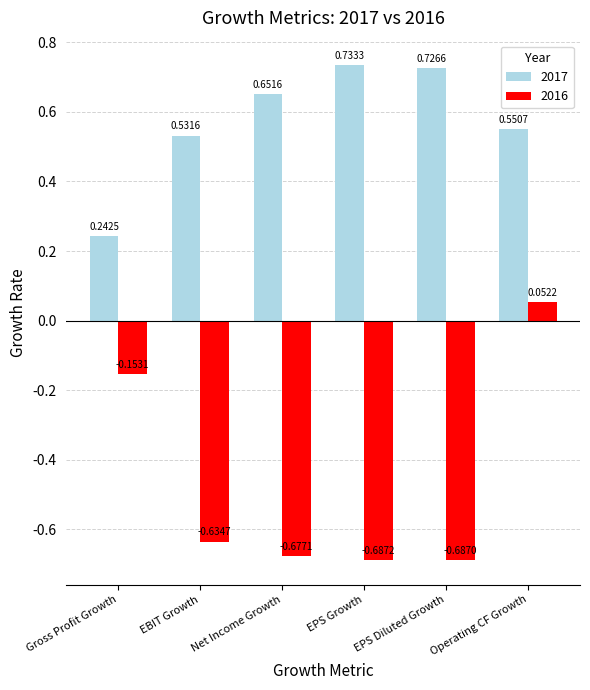

How many groups of bars are there?

6